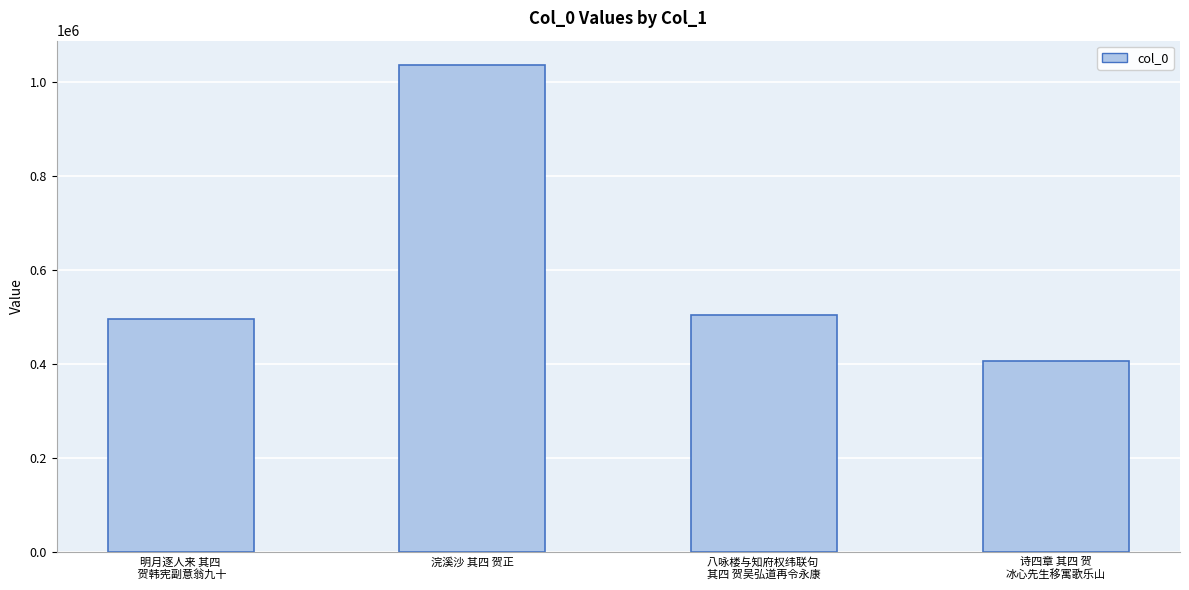

Which category has the highest value across all series?

浣溪沙 其四 贺正